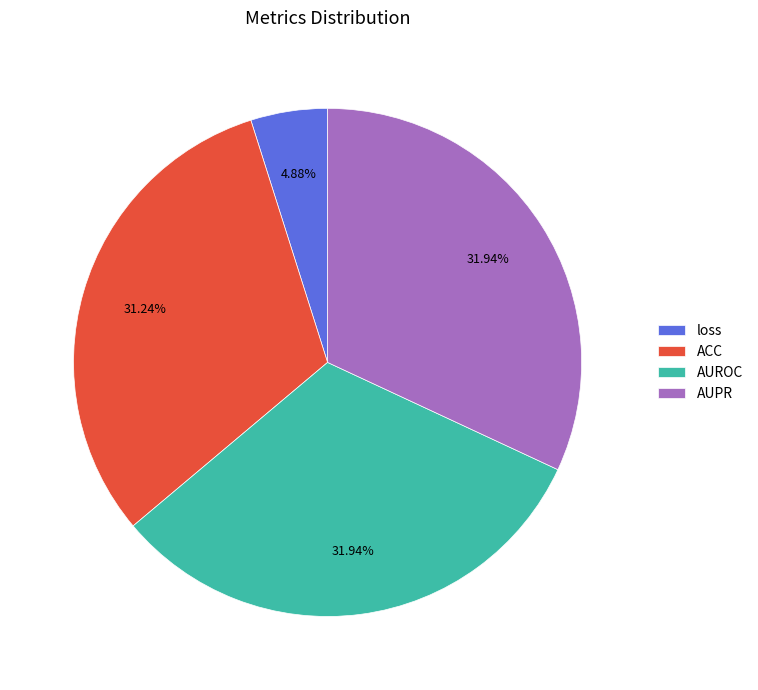

Which category has the smallest portion of the pie?

loss